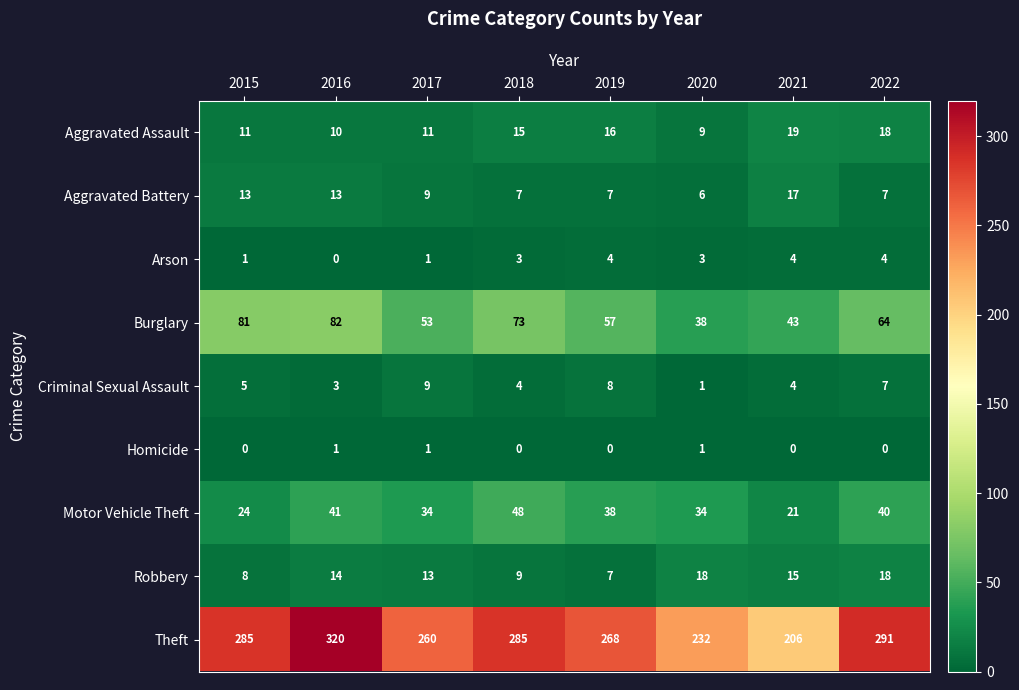

Between 2018 and 2020, which series saw the biggest shift?

Theft